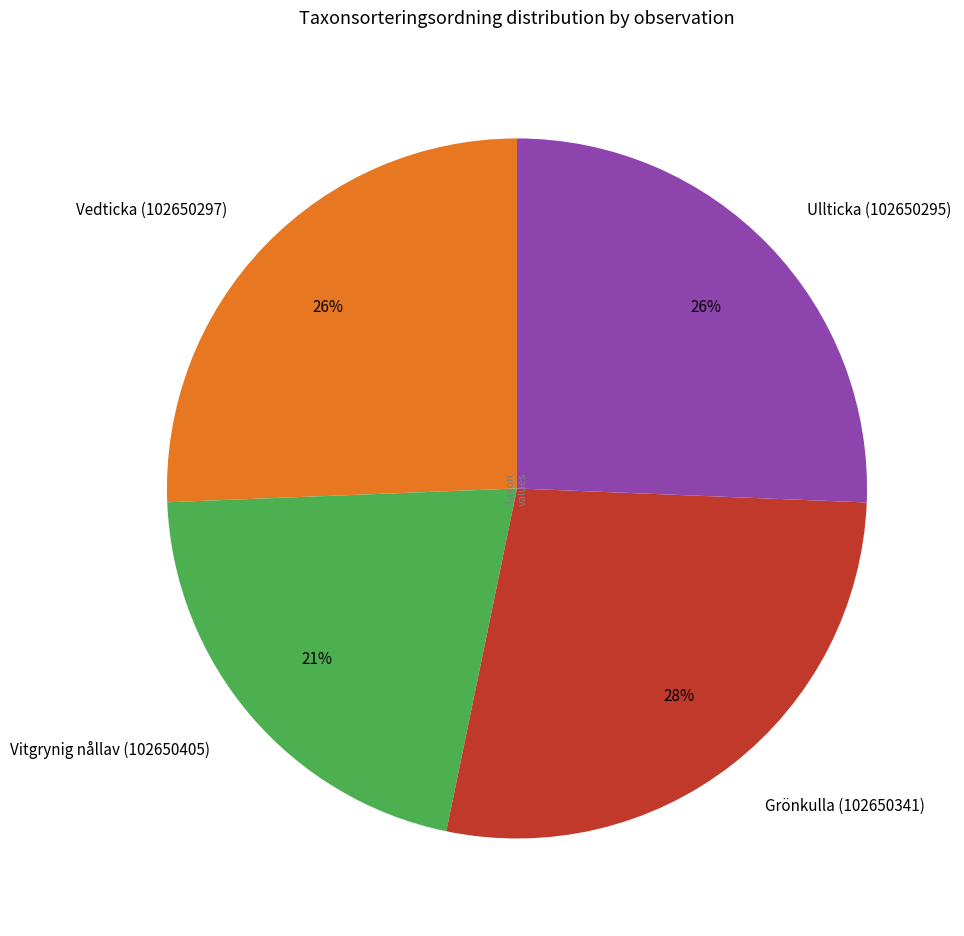

Is Ullticka (102650295) the majority of the pie?

No